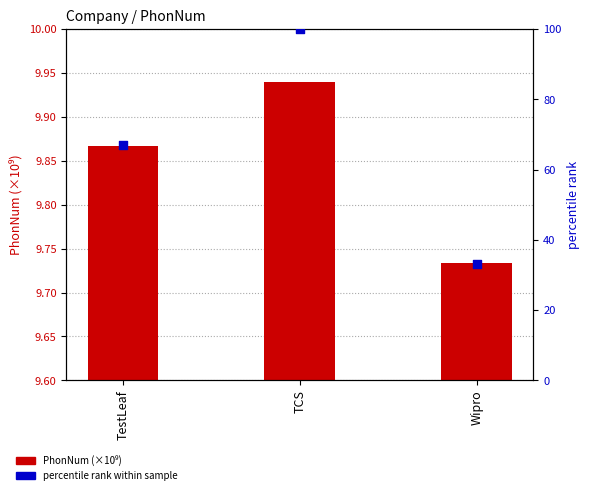

Is the value of percentile rank within sample at Wipro greater than the value of PhonNum (×10⁹) at TCS?

Yes